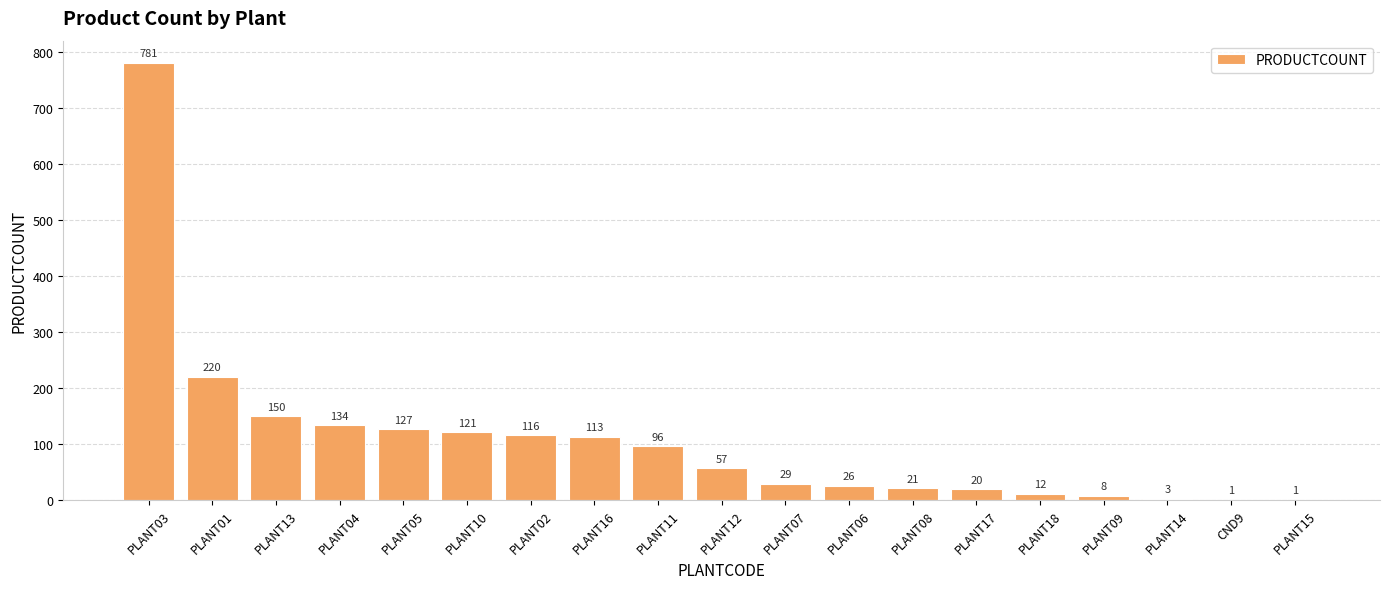

The value at PLANT07 is 29. True or false?

True